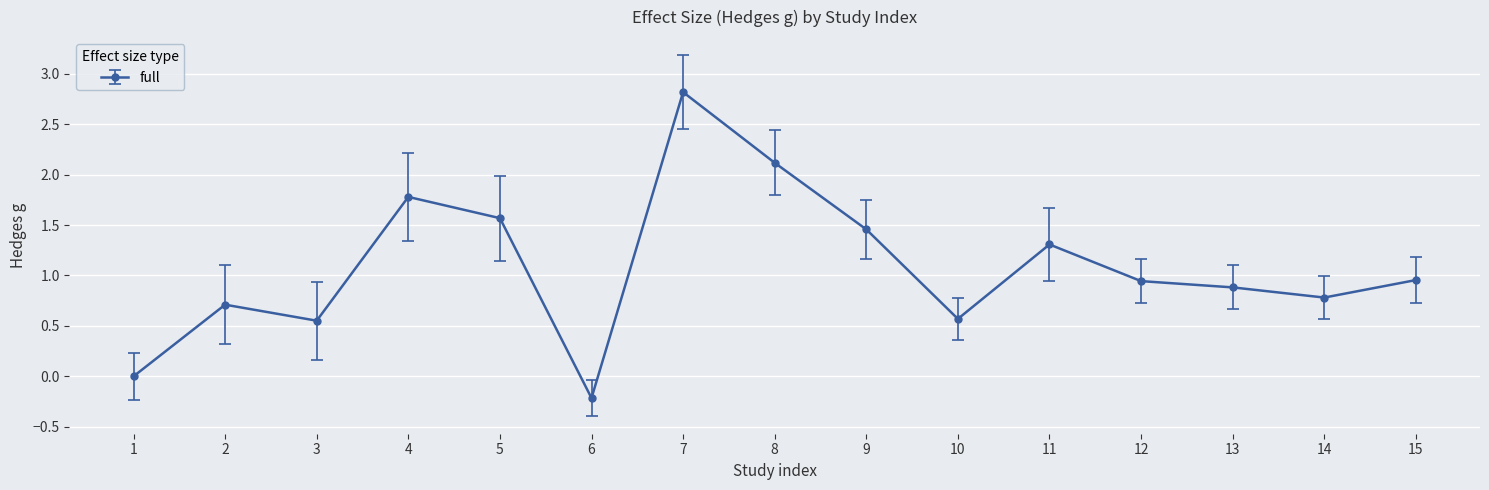

Which has a higher value, 12 or 7?

7